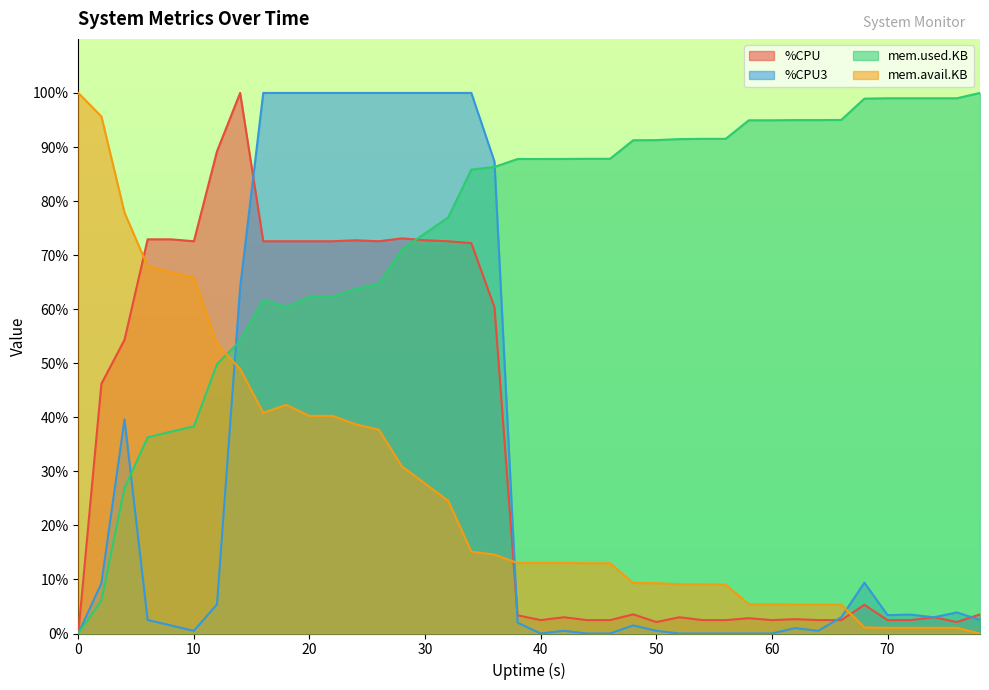

How many values in the %CPU series are below 3?

15